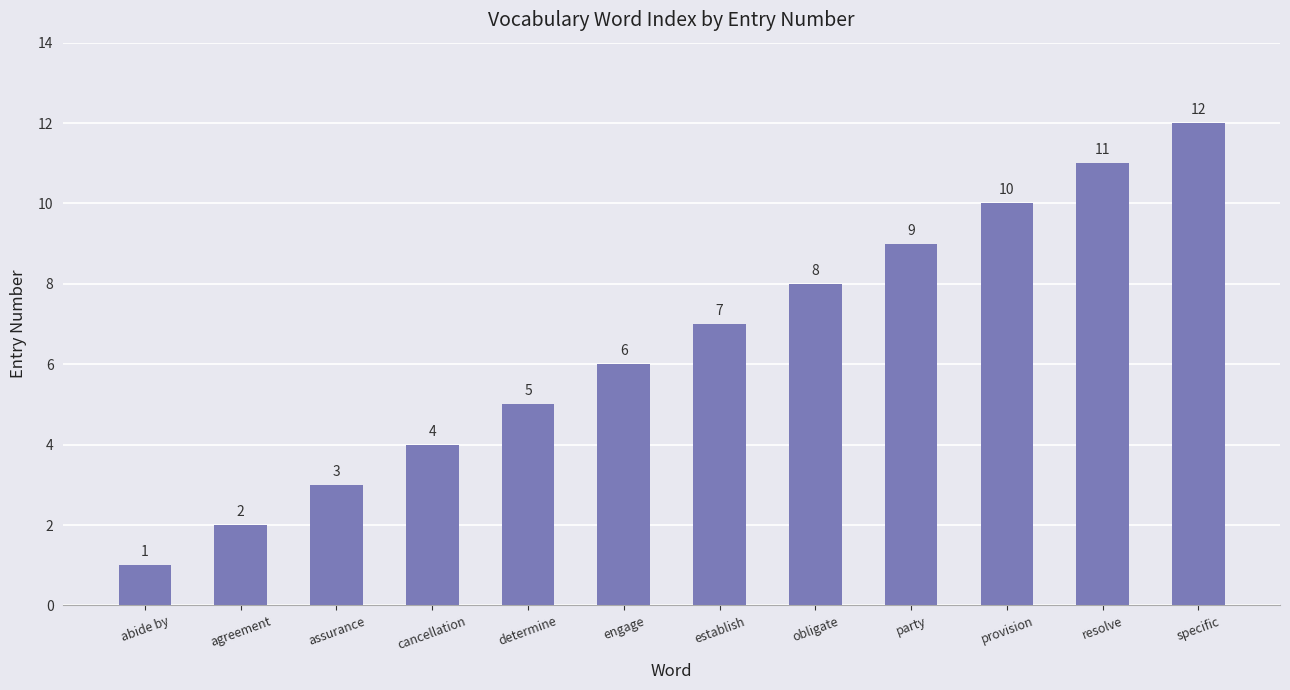

Reading left to right, extract all data points from this chart.

1	2	3	4	5	6	7	8	9	10	11	12